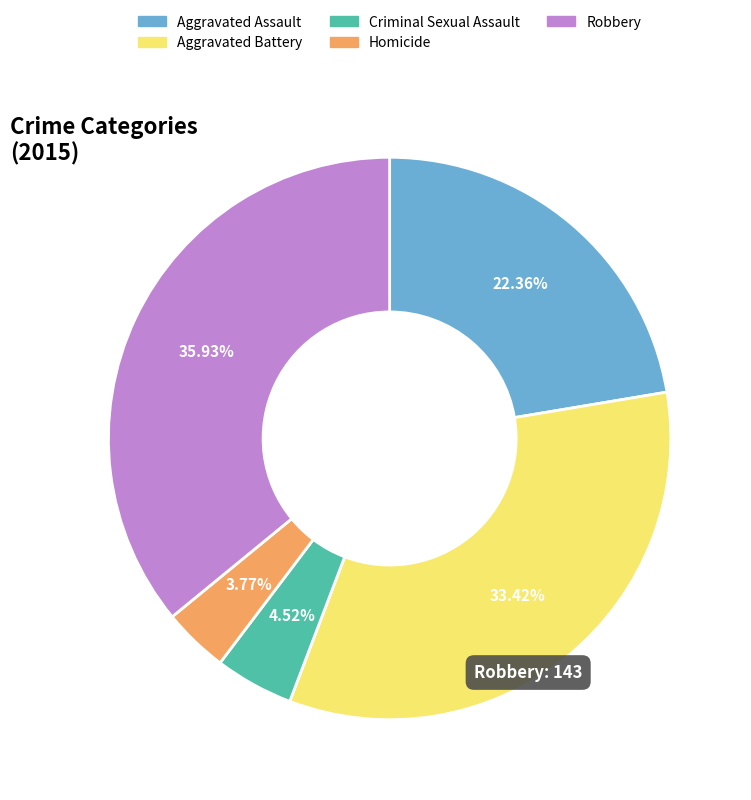

How many slices are in this pie chart?

5